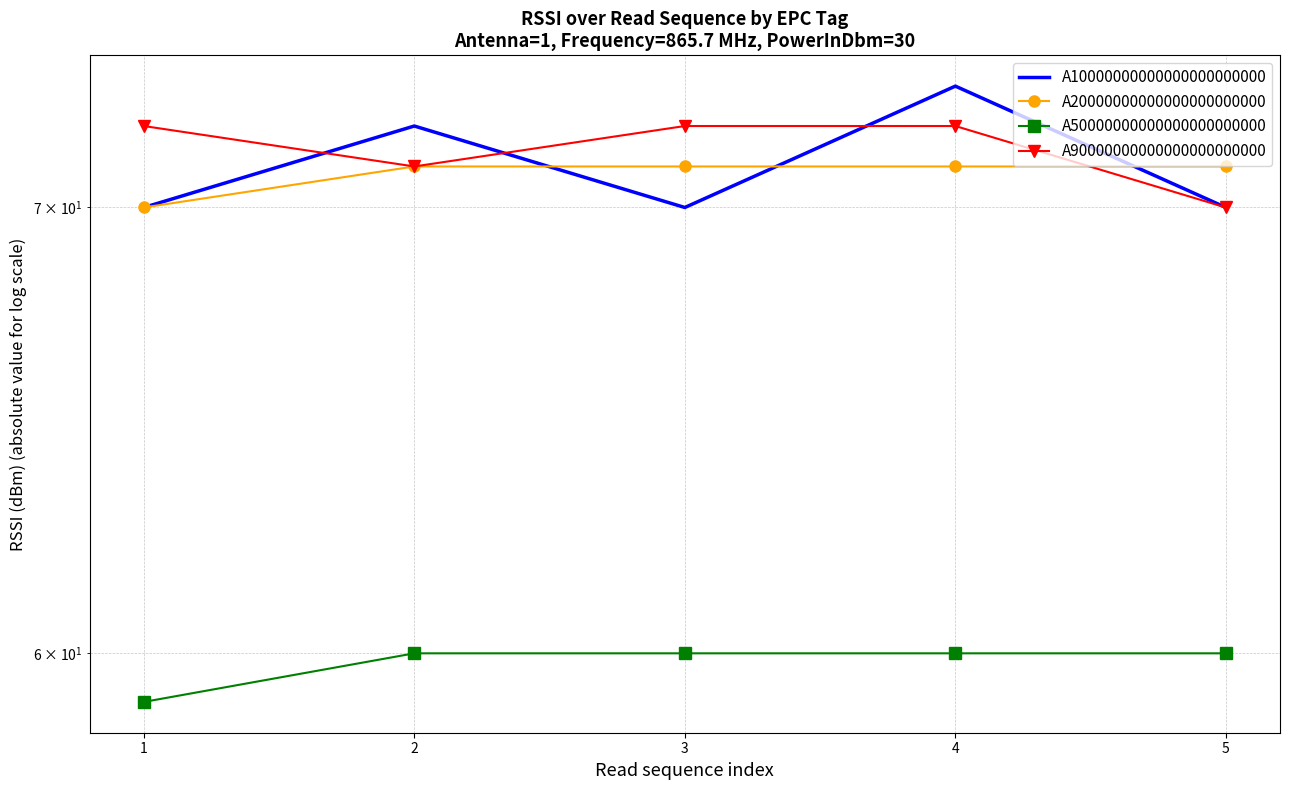

At which category is the sum across all series the highest?

4